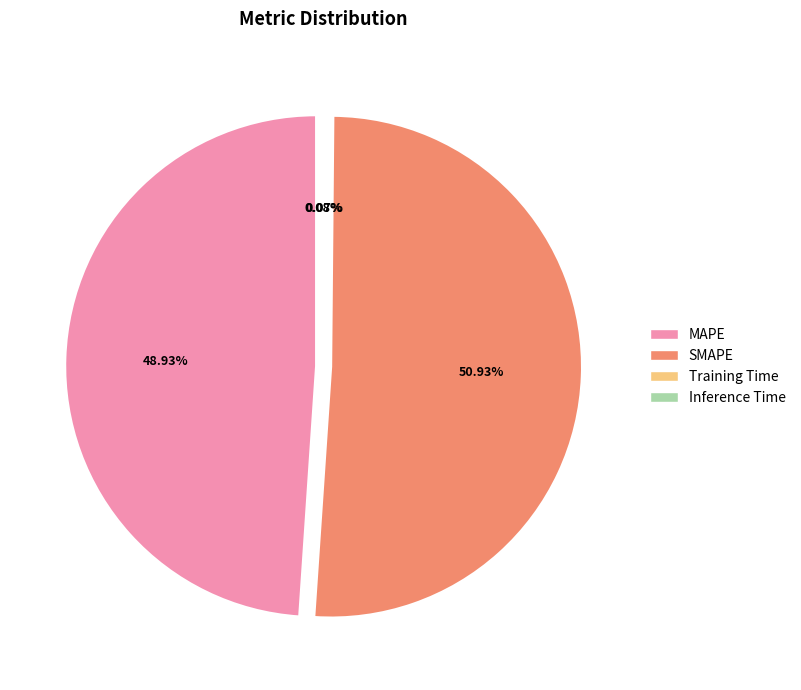

Which category has the smallest portion of the pie?

Training Time